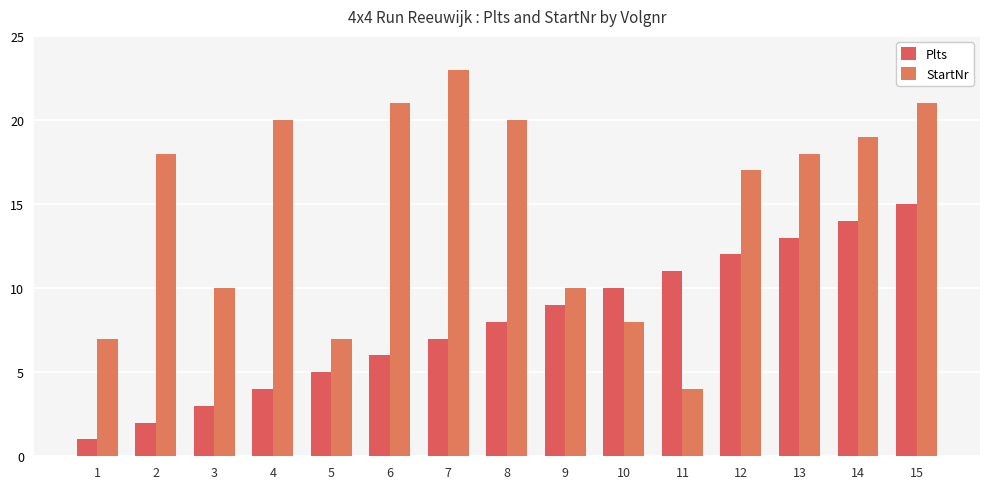

List the series in order of their peak value, highest first.

StartNr, Plts